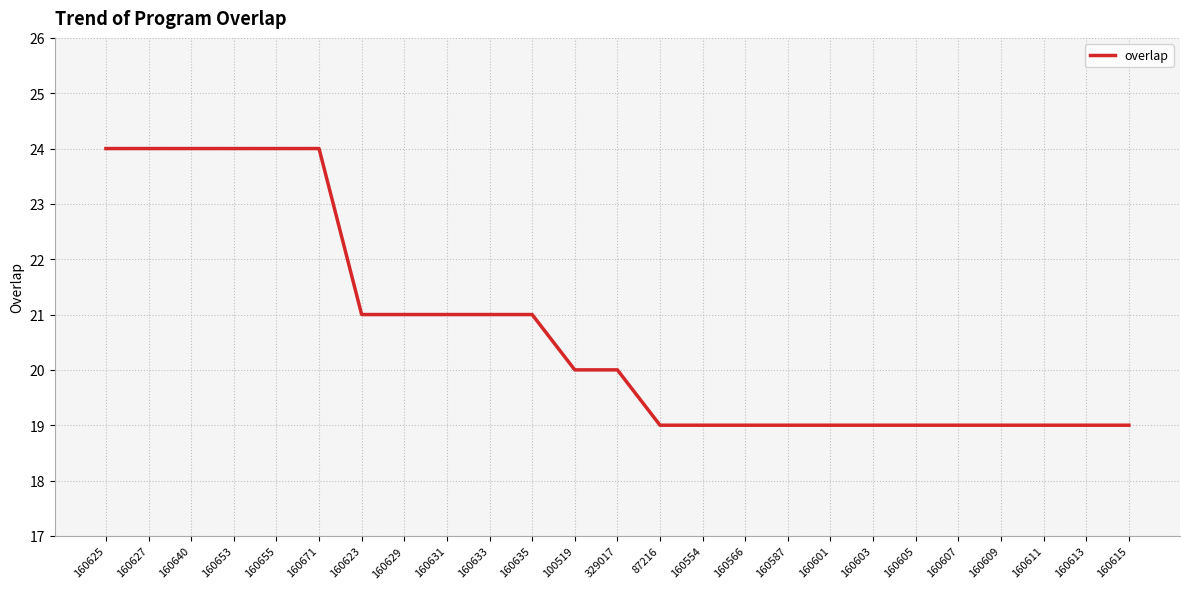

What is the greatest value displayed?

24